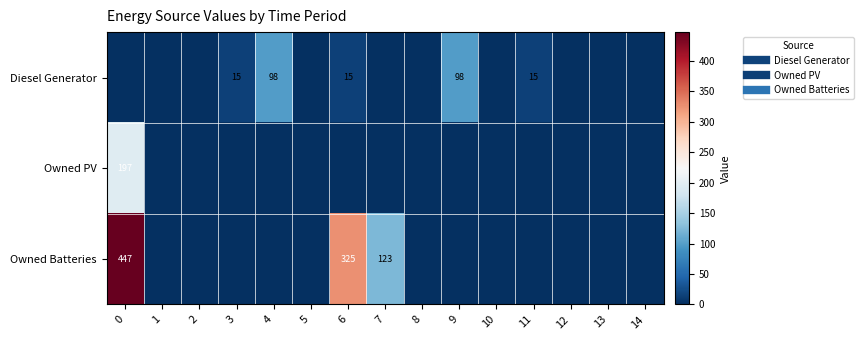

Which has a higher value, 6 or 10?

6